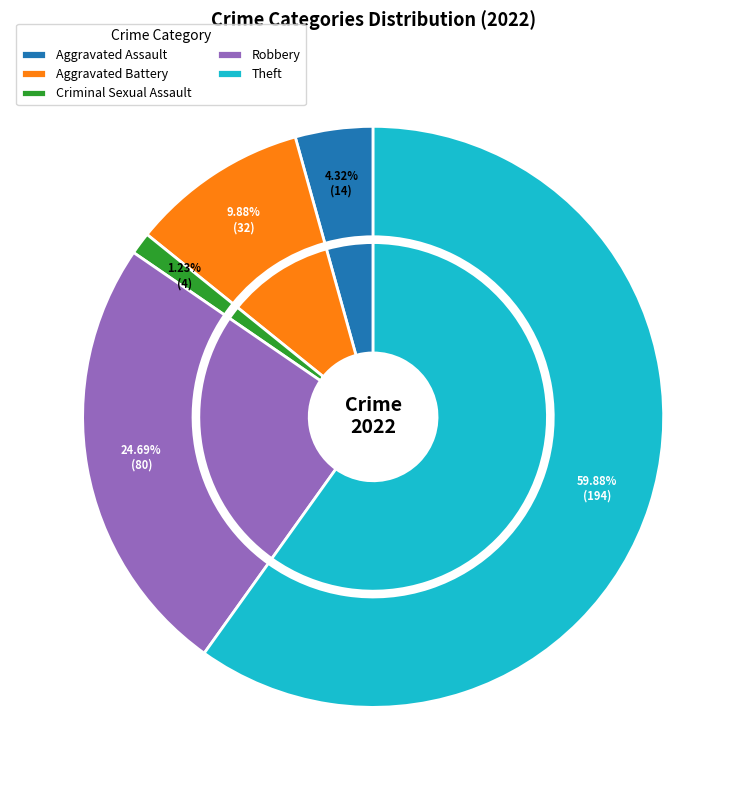

Does any single category account for the majority?

Yes